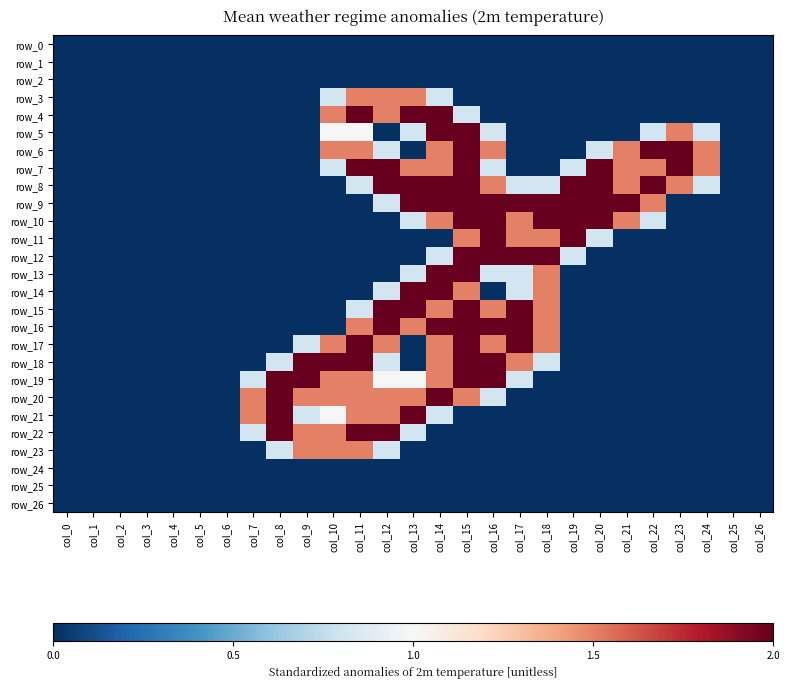

What is the difference between the second highest and minimum values in the row_8 series?

2.0